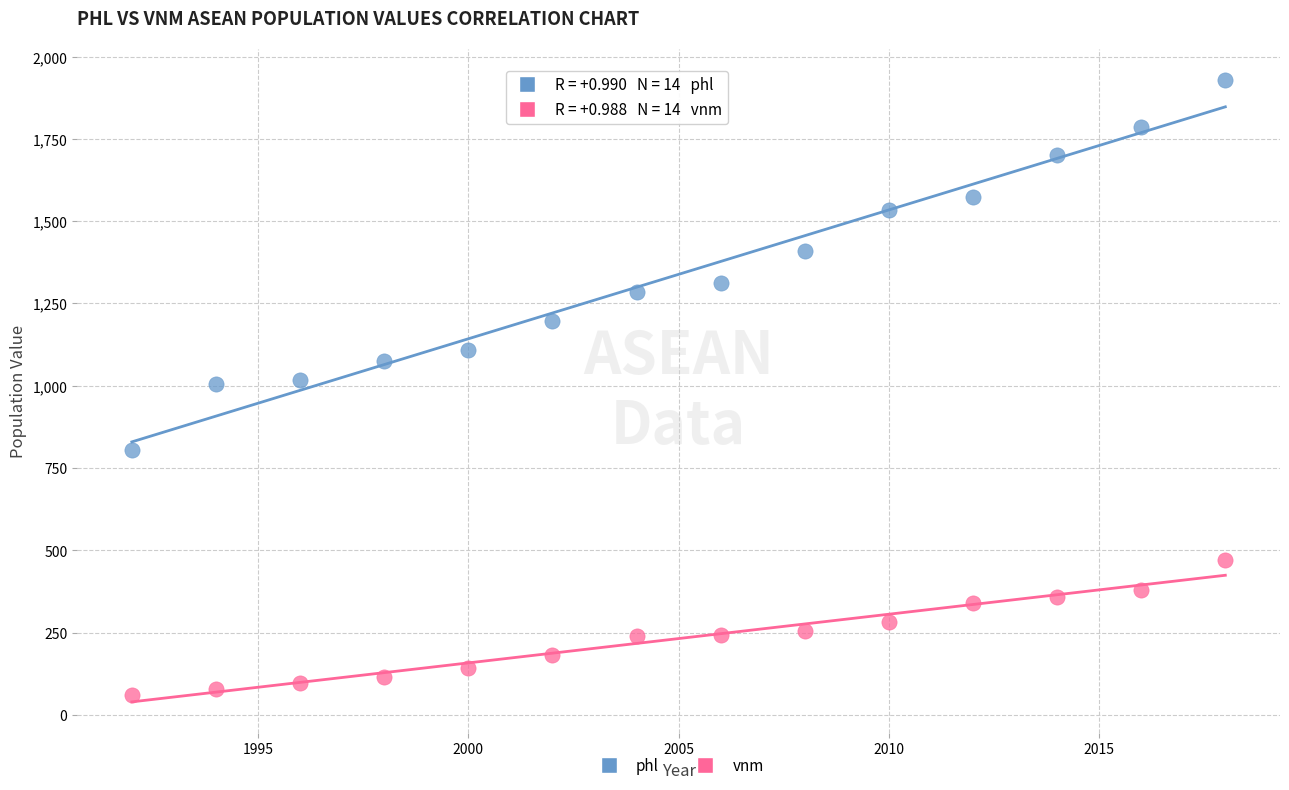

What are all the series names shown in the legend?

phl, vnm